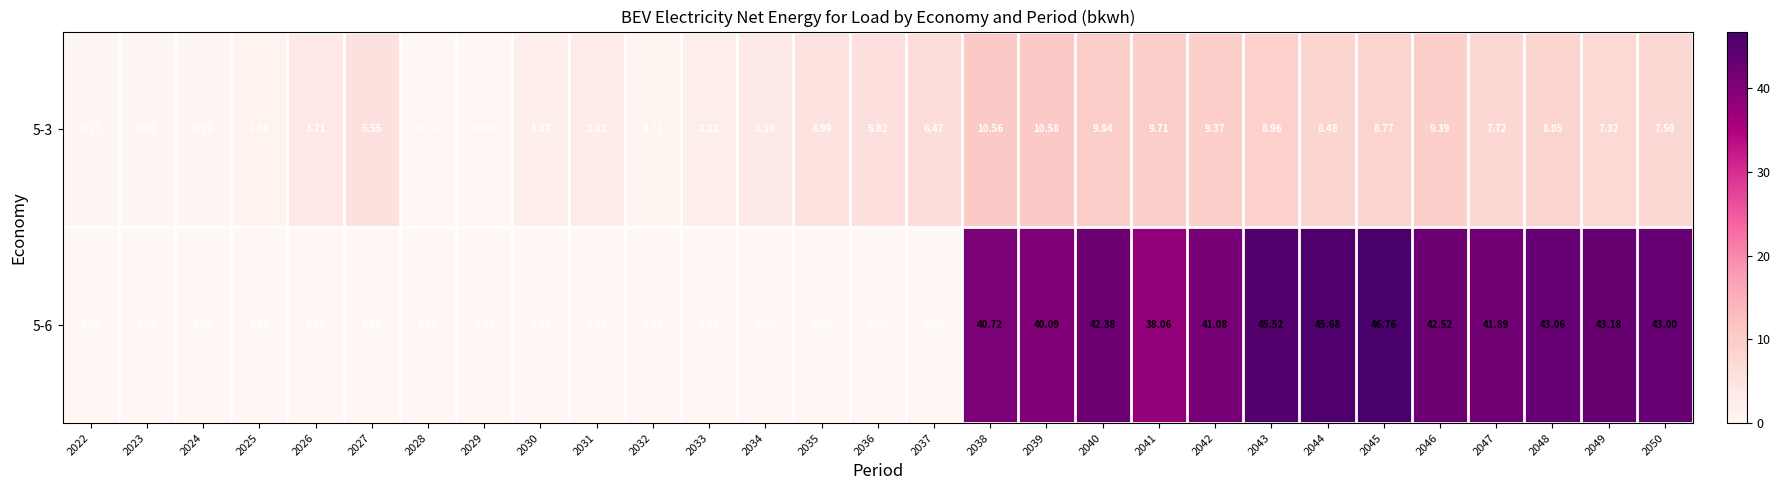

Is the value of 5-3 at 2024 greater than the value of 5-6 at 2025?

Yes